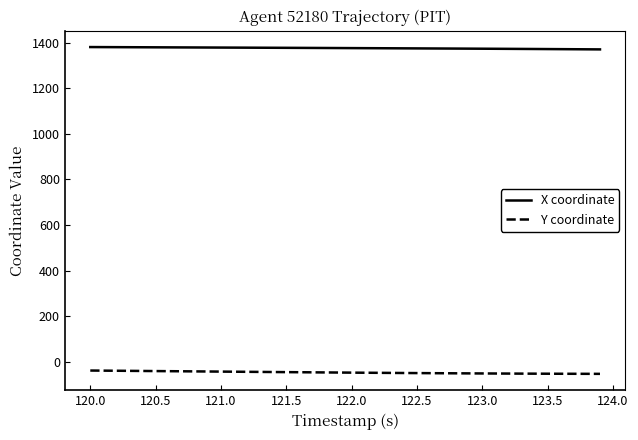

True or false: Y coordinate and X coordinate intersect in this chart.

False